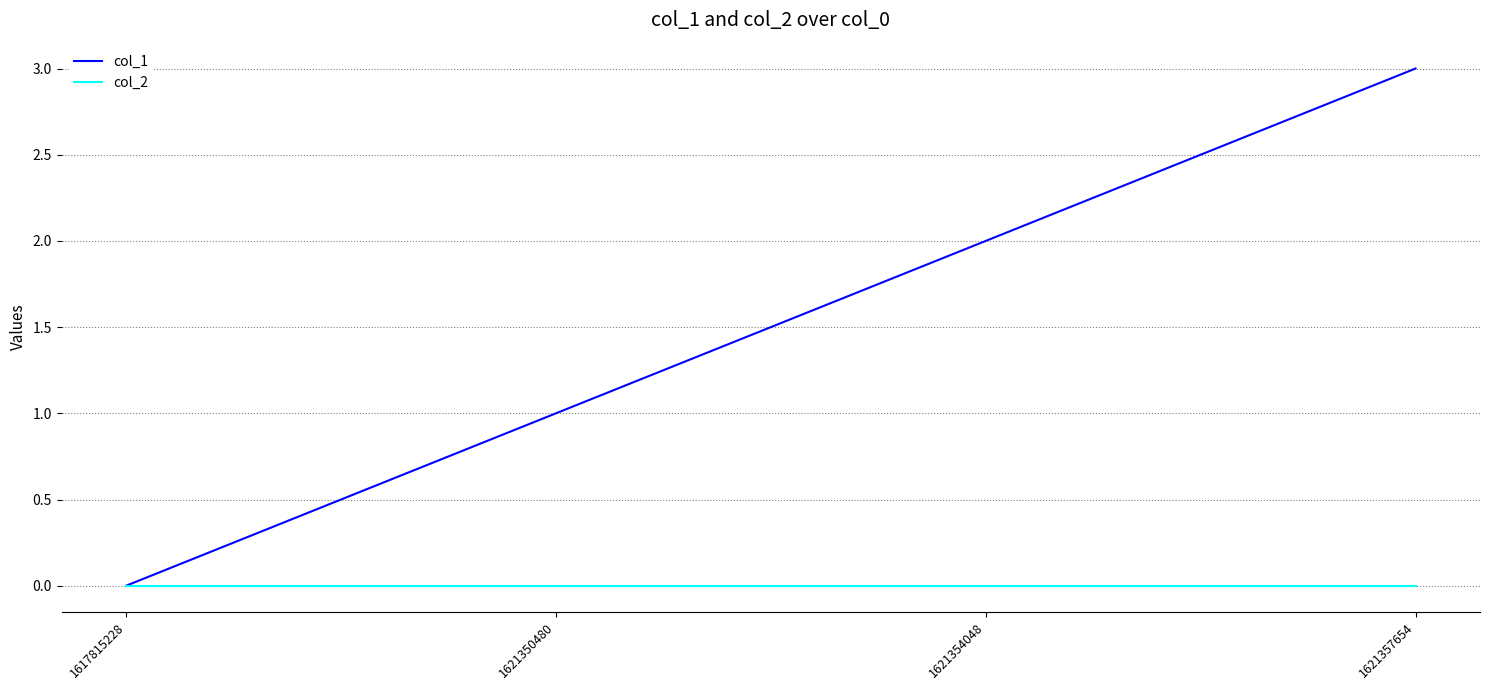

How many distinct data groups are displayed?

2